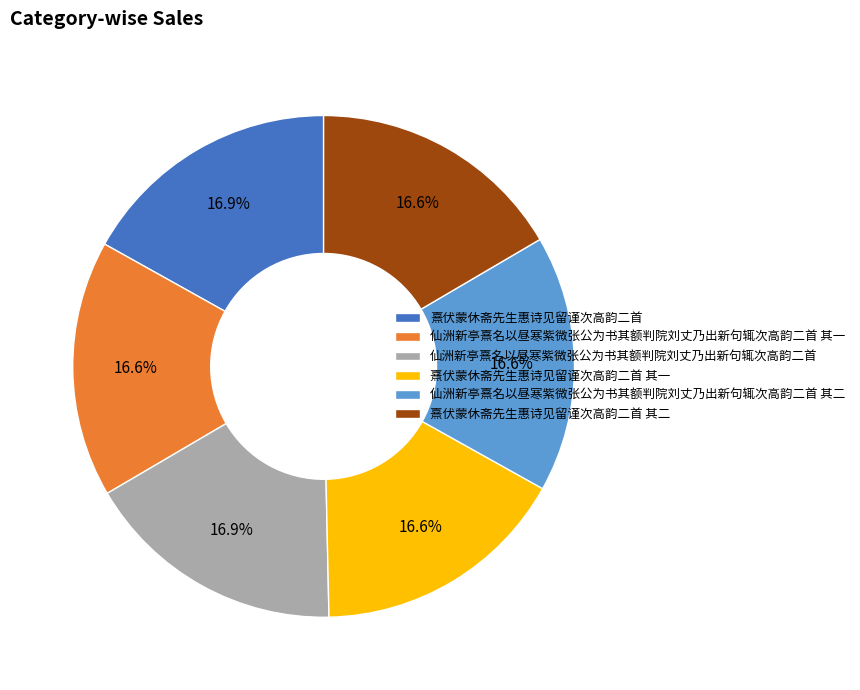

Count the number of slices in the pie.

6